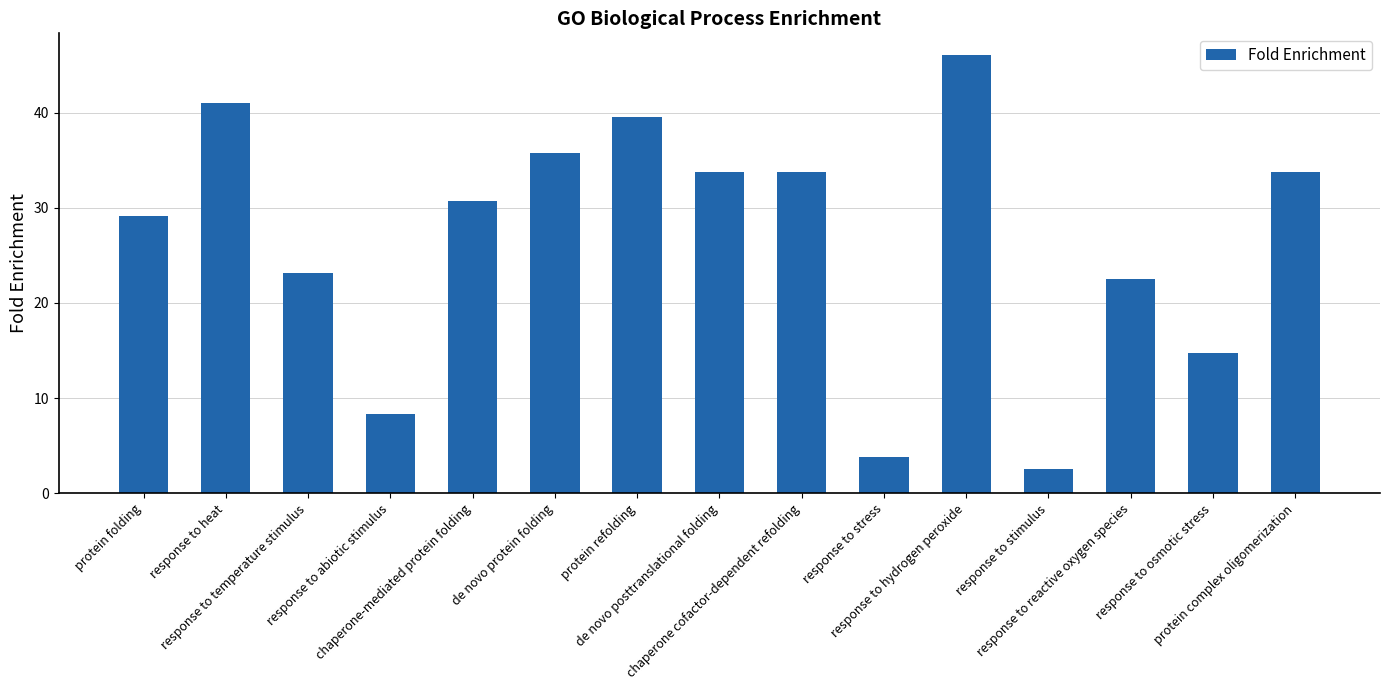

What value does the data have at chaperone cofactor-dependent refolding?

33.8